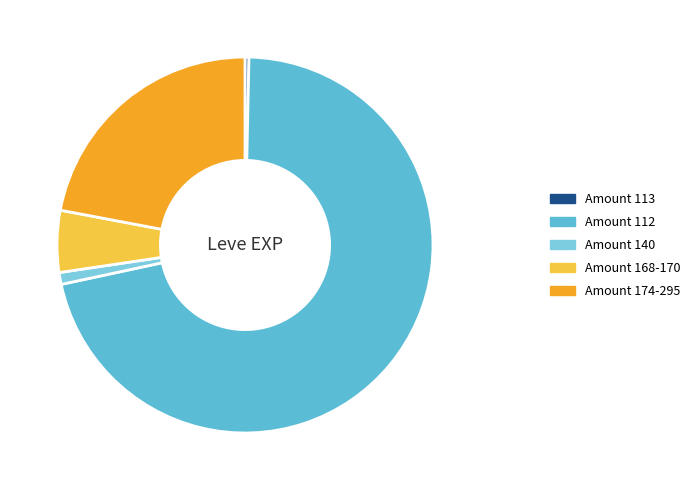

Which category has the smallest portion of the pie?

Amount 113